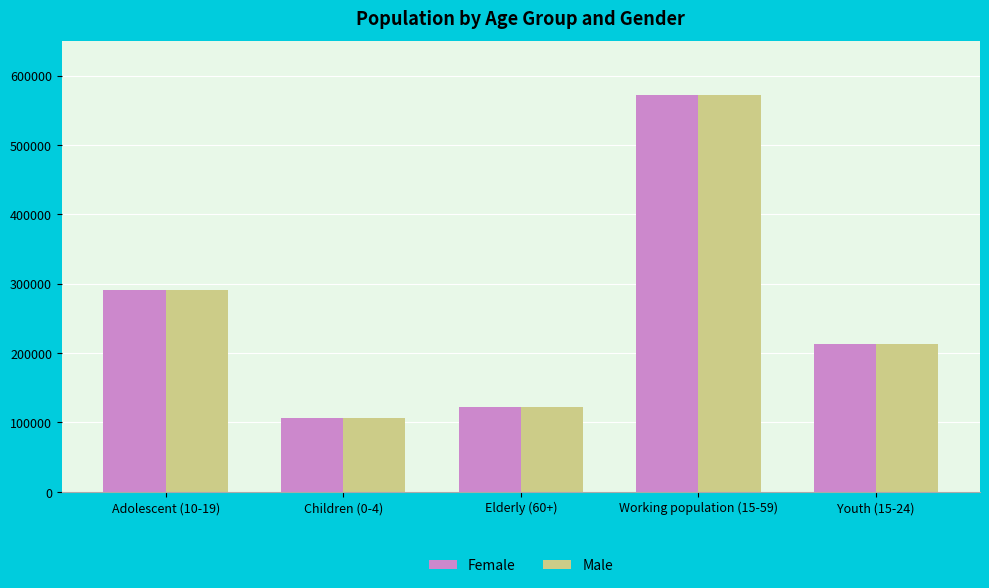

The value of Female at Children (0-4) is 106677. True or false?

True